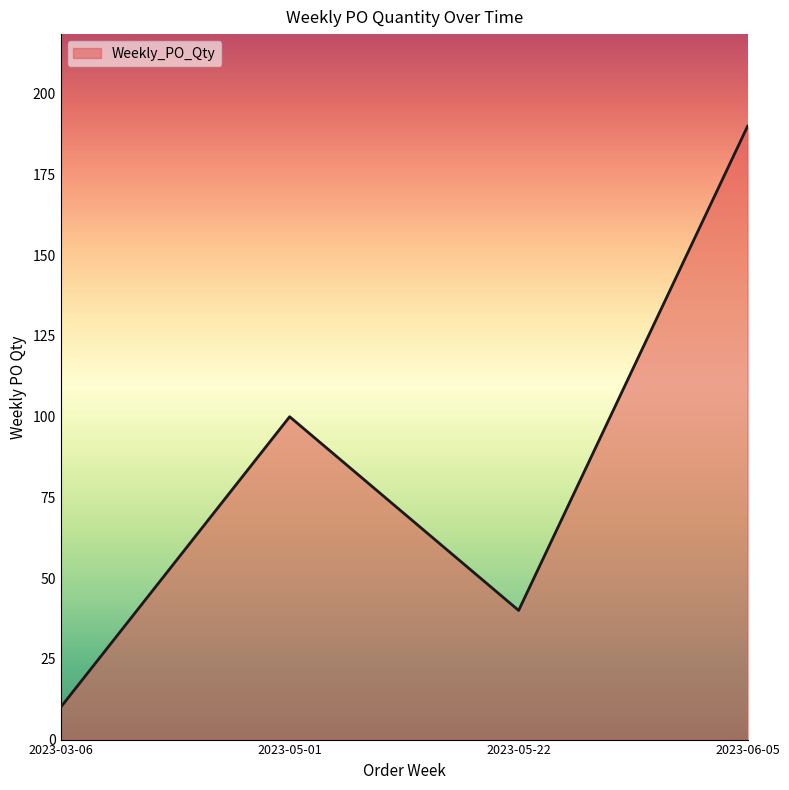

What is the average value?

85